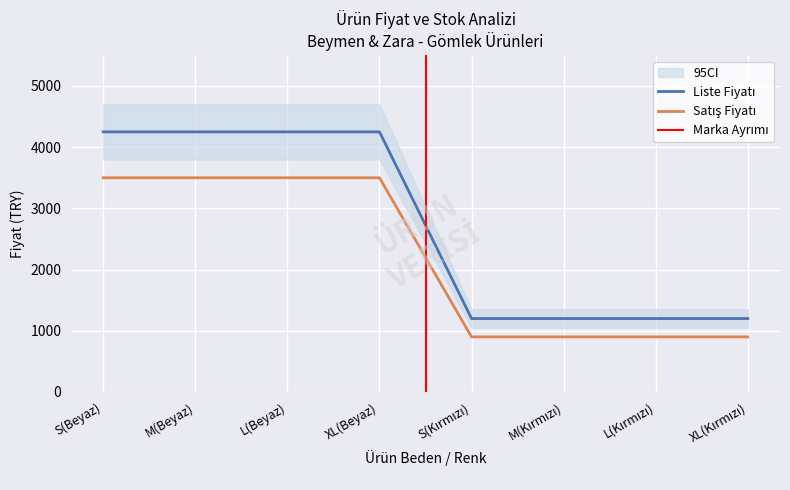

What is the total value across all series at XL(Beyaz)?

7750